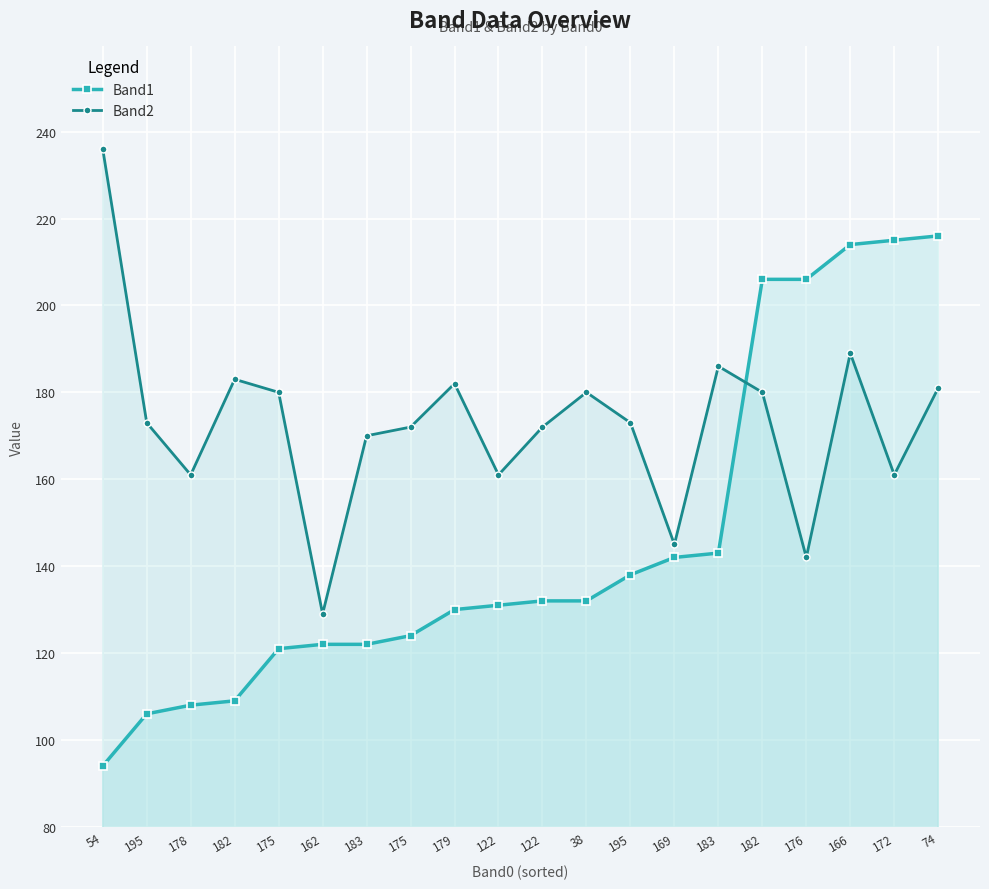

What is the difference between the highest and lowest values at 122?

30